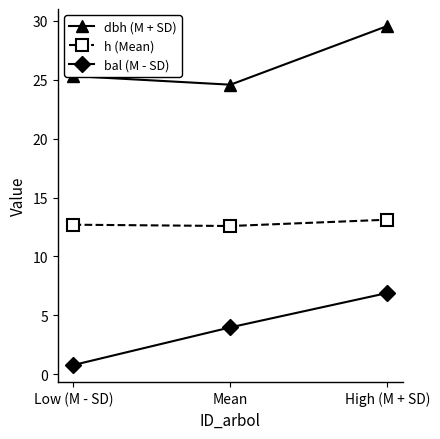

Is it true that h (Mean) equals 21.5 at High (M + SD)?

False